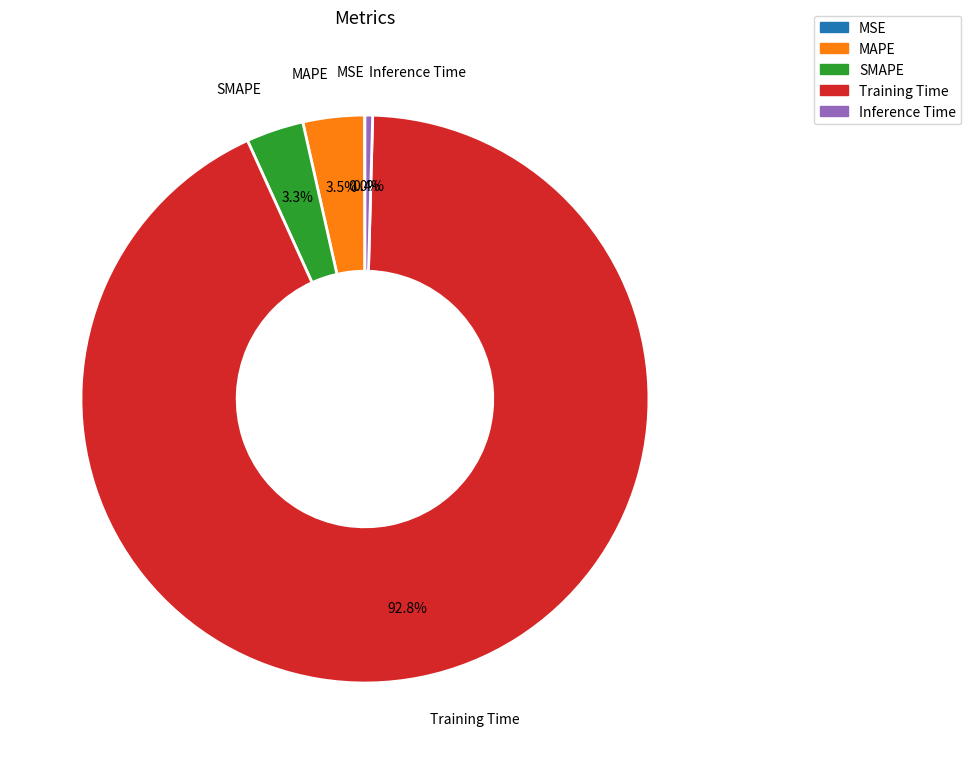

To the nearest percent, what is the difference between the largest and smallest slice percentages?

93%